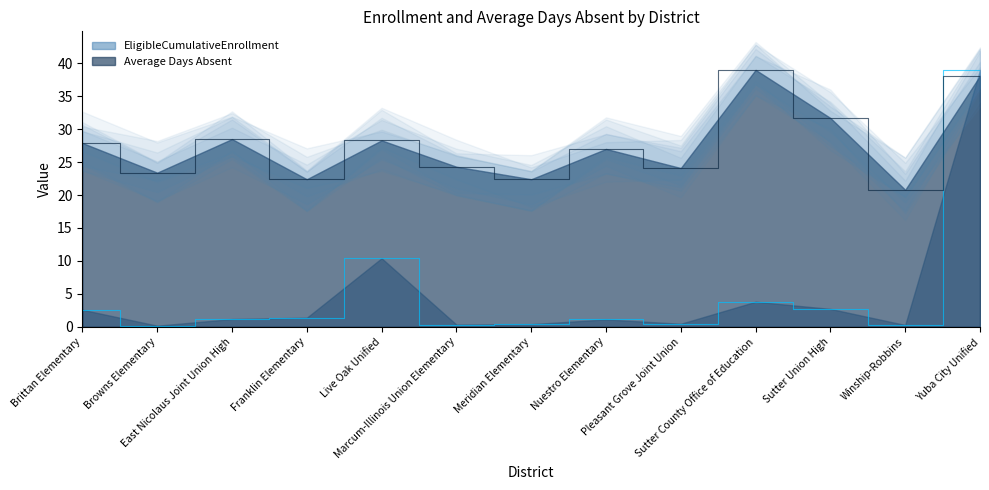

Which series ends up on top after the final intersection of EligibleCumulativeEnrollment and Average Days Absent?

EligibleCumulativeEnrollment